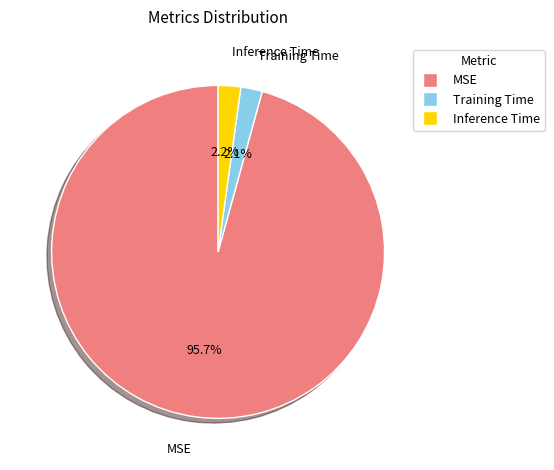

Between Inference Time and MSE, which is larger?

MSE